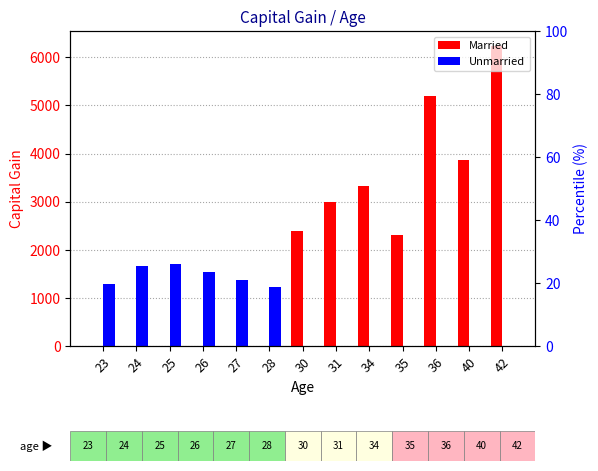

What is the difference between the highest and lowest values at 26?

1540.3